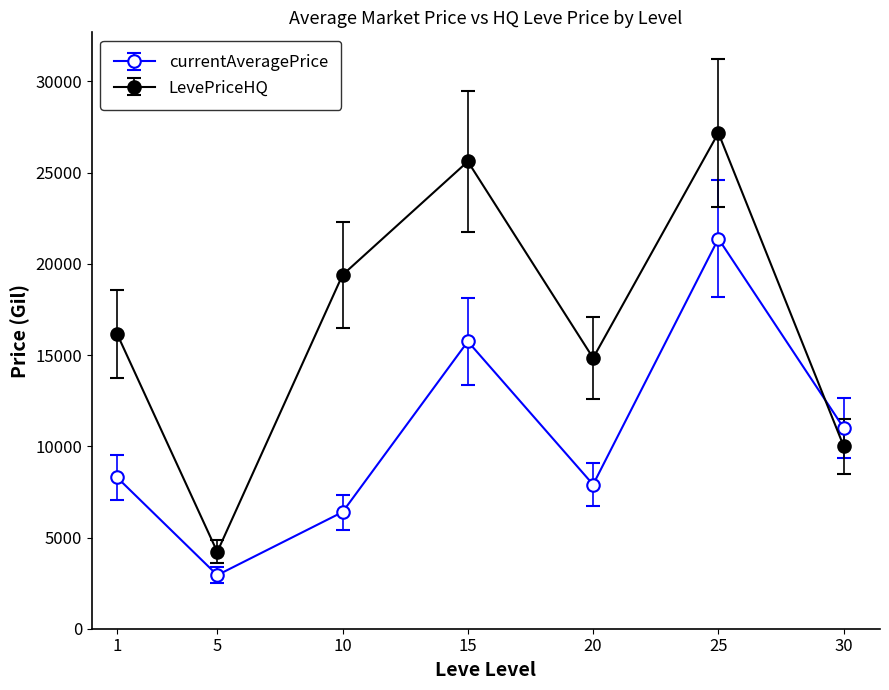

How many categories are shown in the chart?

7